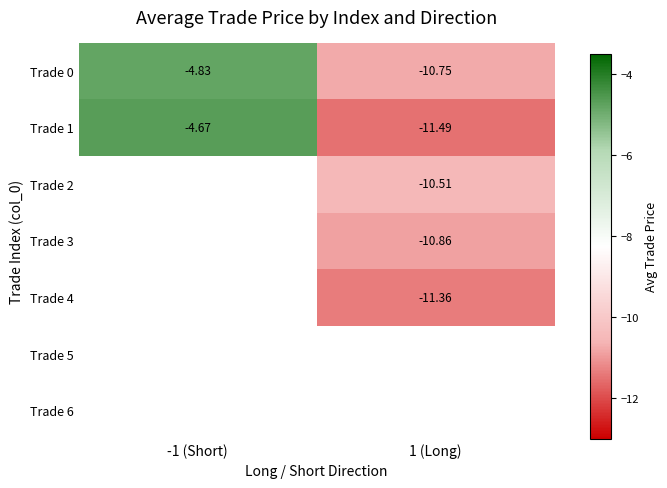

Rank the series at 1 (Long) from highest to lowest value.

Trade 2, Trade 0, Trade 3, Trade 4, Trade 5, Trade 6, Trade 1